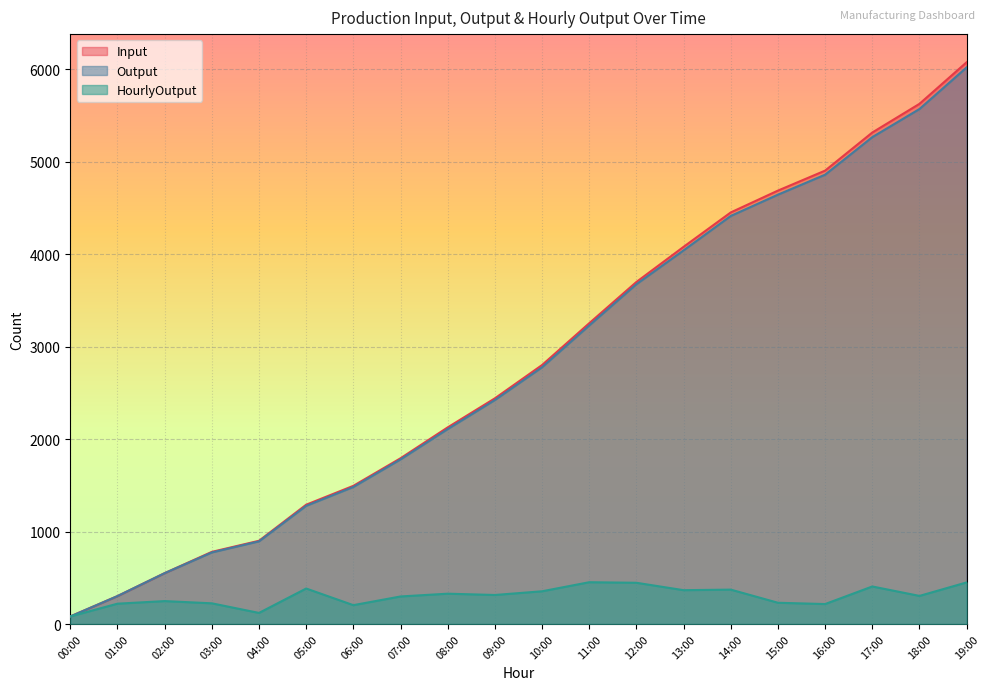

What are all the series names shown in the legend?

Input, Output, HourlyOutput